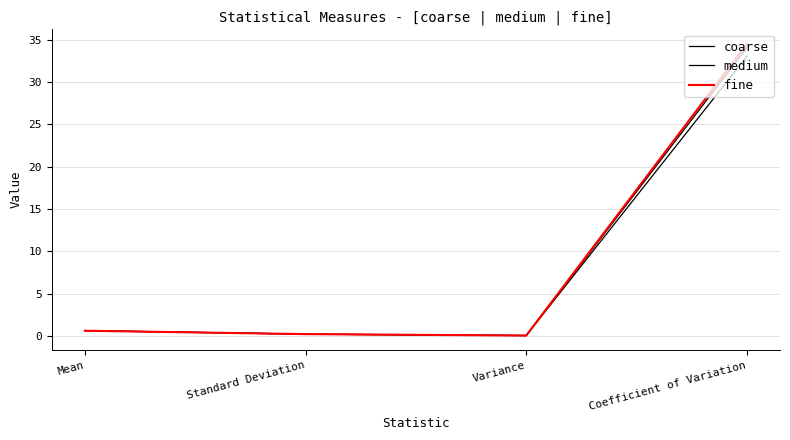

Does the chart display data point markers on the line(s)?

No